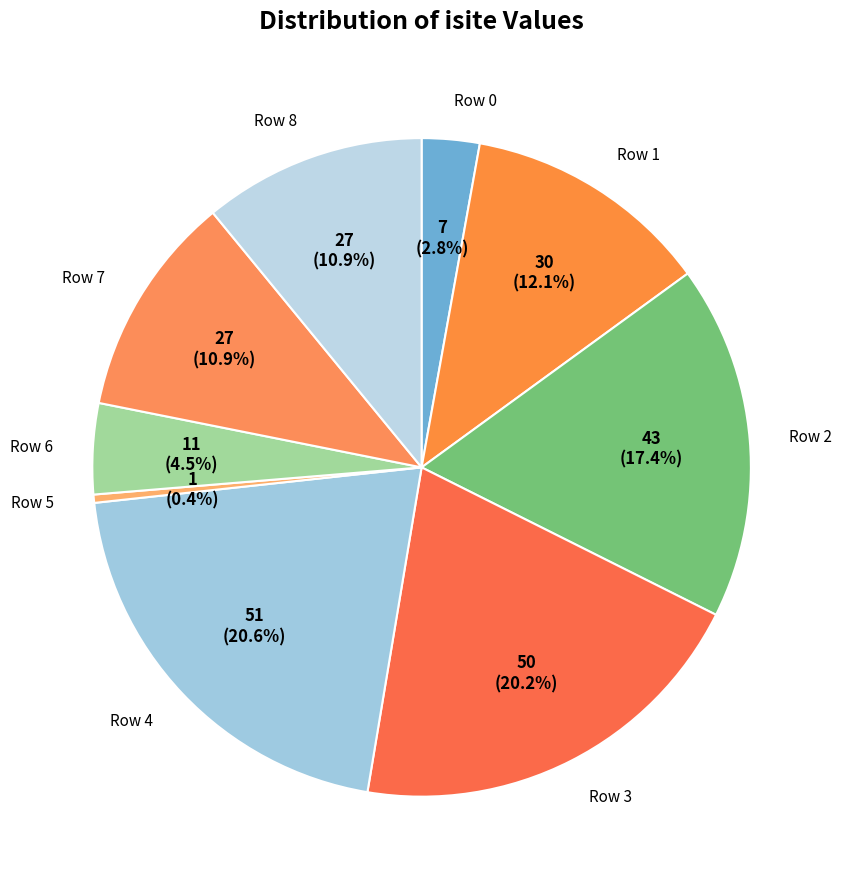

Which slice is the smallest?

Row 5